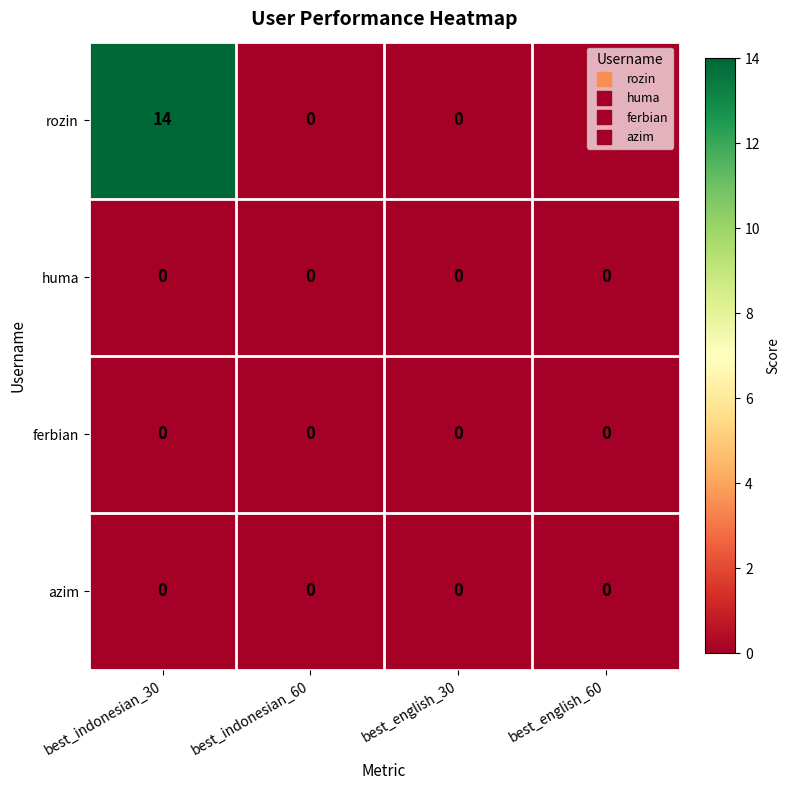

Is it true that rozin equals 0 at best_english_60?

True